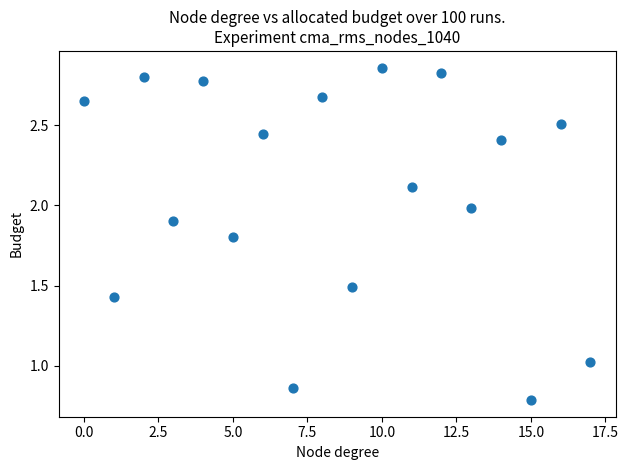

What is the range of Y values (max minus min)?

2.1